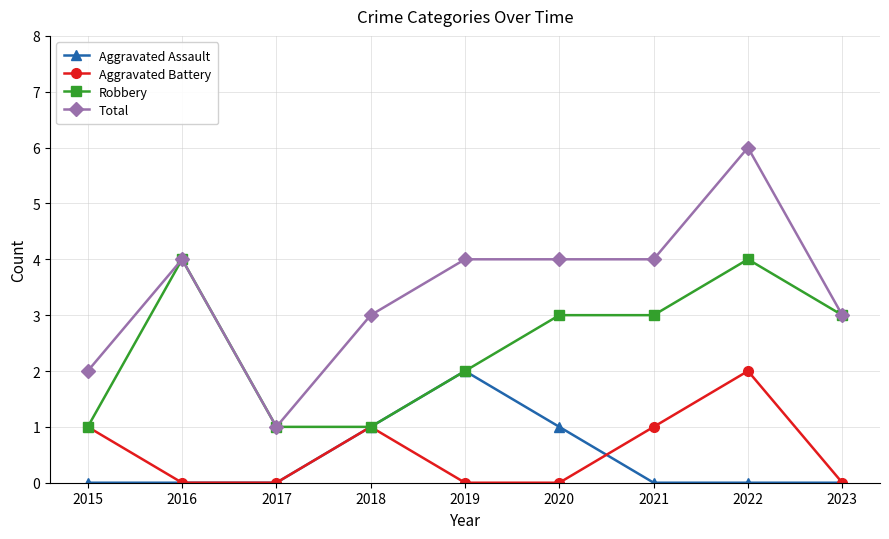

True or false: Total and Aggravated Assault intersect in this chart.

False